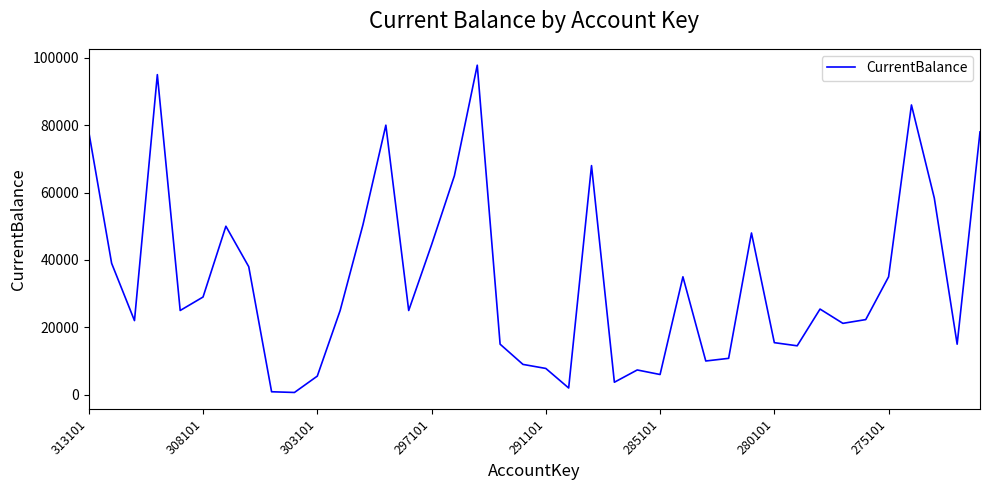

What is the maximum value shown in the chart?

97800